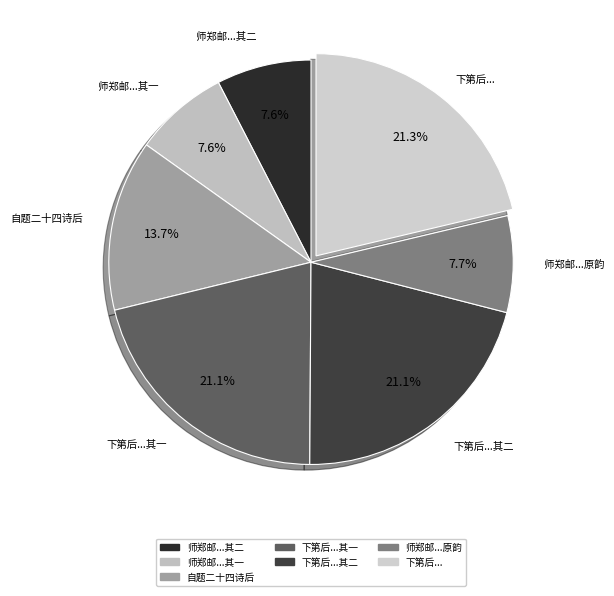

Is 师郑邮...其二 the majority of the pie?

No